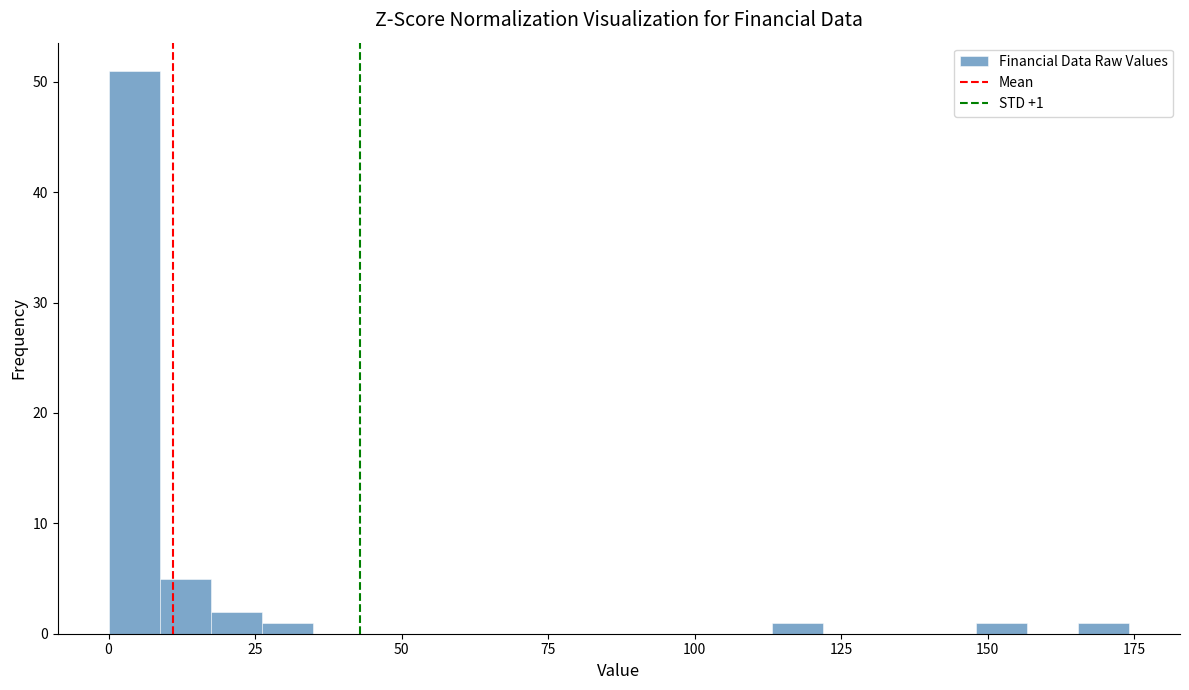

Read against the x-axis, roughly where is the centre of the tallest bar?

5